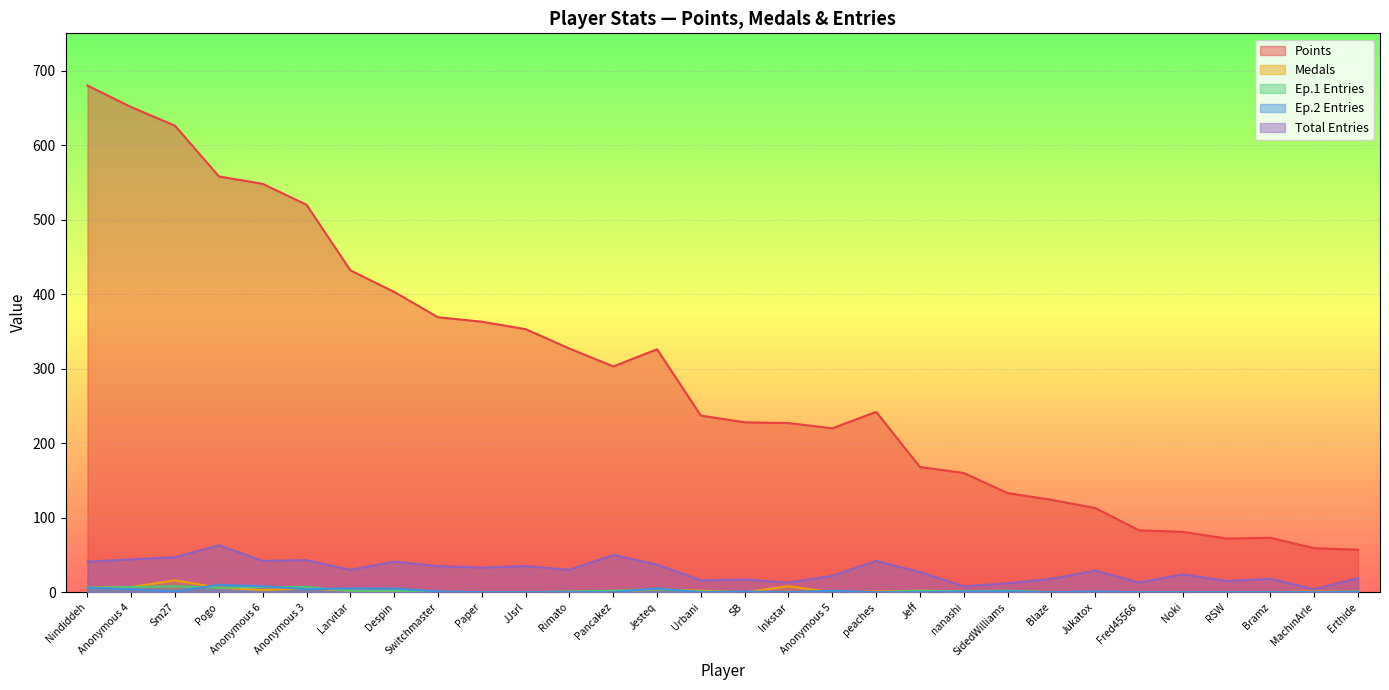

Reading right to left, transcribe all the data shown in this chart.

Points: Erthide=57	MachinArle=59	Bramz=73	RSW=72	Noki=81	Fred45566=83	Jukatox=113	Blaze=124	SidedWilliams=133	nanashi=160	Jeff=168	peaches=242	Anonymous 5=220	Inkstar=227	SB=228	Urbani=237	Jesteq=326	Pancakez=303	Rimato=327	JJsrl=353	Paper=363	Switchmaster=369	Despin=403	Larvitar=432	Anonymous 3=520	Anonymous 6=548	Pogo=558	Sm27=626	Anonymous 4=651	Nindiddeh=680
Medals: Erthide=0	MachinArle=1	Bramz=0	RSW=0	Noki=0	Fred45566=0	Jukatox=0	Blaze=0	SidedWilliams=1	nanashi=1	Jeff=2	peaches=1	Anonymous 5=0	Inkstar=8	SB=0	Urbani=2	Jesteq=4	Pancakez=0	Rimato=0	JJsrl=0	Paper=0	Switchmaster=0	Despin=1	Larvitar=2	Anonymous 3=5	Anonymous 6=3	Pogo=6	Sm27=16	Anonymous 4=7	Nindiddeh=6
Ep1_entries: Erthide=1	MachinArle=0	Bramz=0	RSW=0	Noki=0	Fred45566=0	Jukatox=0	Blaze=0	SidedWilliams=2	nanashi=1	Jeff=2	peaches=0	Anonymous 5=0	Inkstar=0	SB=0	Urbani=1	Jesteq=4	Pancakez=2	Rimato=1	JJsrl=0	Paper=0	Switchmaster=0	Despin=2	Larvitar=2	Anonymous 3=7	Anonymous 6=7	Pogo=6	Sm27=8	Anonymous 4=7	Nindiddeh=6
Ep2_entries: Erthide=0	MachinArle=0	Bramz=0	RSW=0	Noki=0	Fred45566=0	Jukatox=1	Blaze=0	SidedWilliams=1	nanashi=1	Jeff=0	peaches=0	Anonymous 5=2	Inkstar=0	SB=1	Urbani=0	Jesteq=5	Pancakez=0	Rimato=0	JJsrl=0	Paper=0	Switchmaster=1	Despin=5	Larvitar=5	Anonymous 3=4	Anonymous 6=8	Pogo=10	Sm27=1	Anonymous 4=4	Nindiddeh=6
Entries: Erthide=19	MachinArle=4	Bramz=18	RSW=15	Noki=24	Fred45566=13	Jukatox=29	Blaze=18	SidedWilliams=12	nanashi=8	Jeff=27	peaches=42	Anonymous 5=22	Inkstar=13	SB=17	Urbani=16	Jesteq=37	Pancakez=50	Rimato=30	JJsrl=35	Paper=33	Switchmaster=35	Despin=41	Larvitar=30	Anonymous 3=43	Anonymous 6=42	Pogo=63	Sm27=47	Anonymous 4=44	Nindiddeh=41